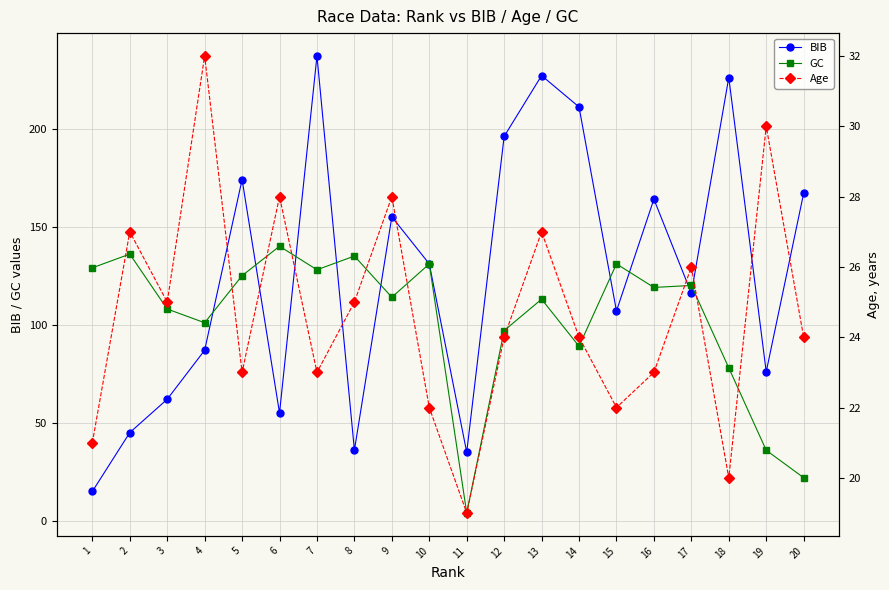

How many interior local valleys does the GC series have?

6